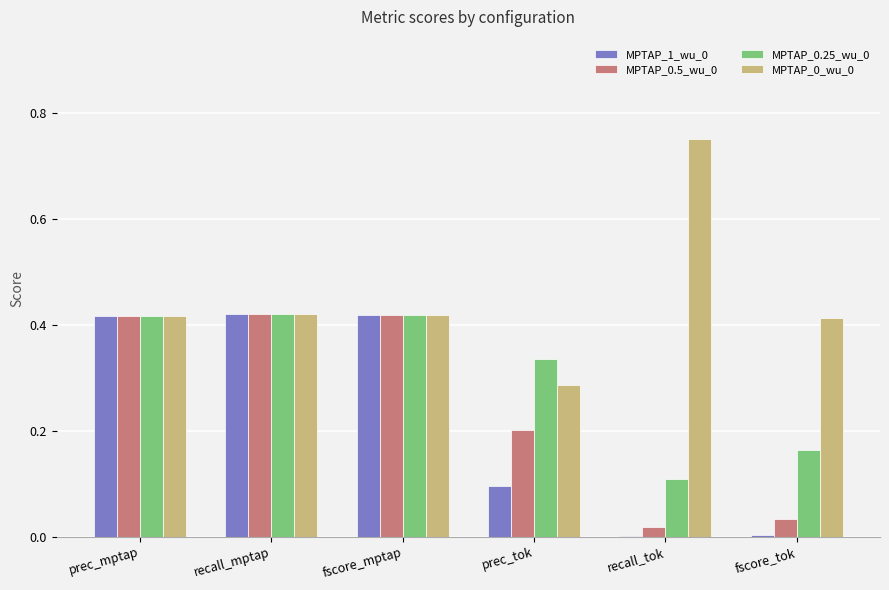

What is the approximate value of MPTAP_0.25_wu_0 at recall_tok?

0.1